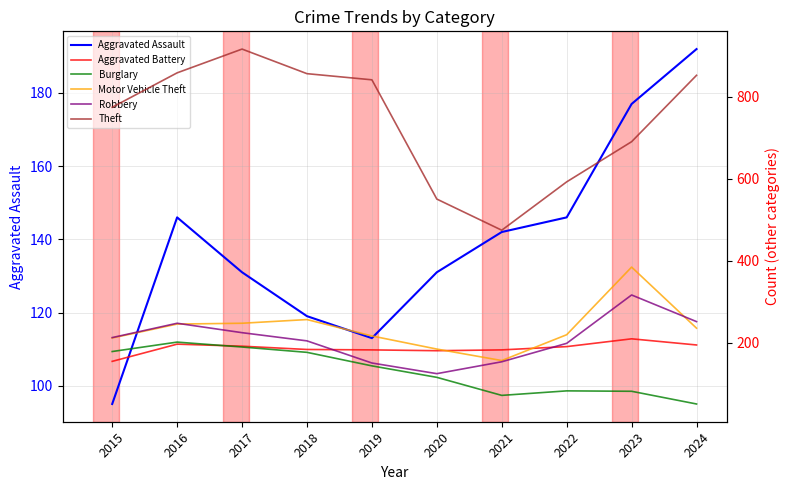

Count the number of data series in this chart.

6